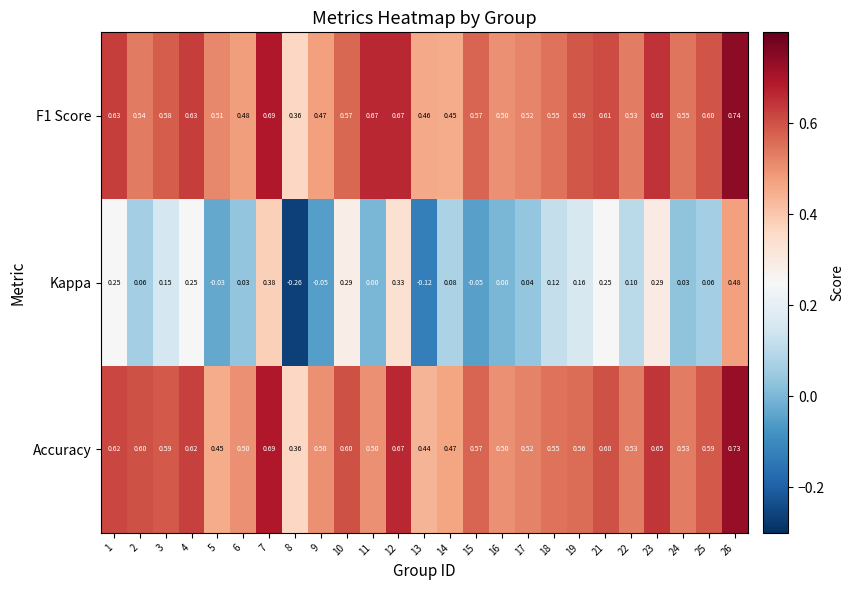

Which series has the largest range (max minus min)?

Kappa